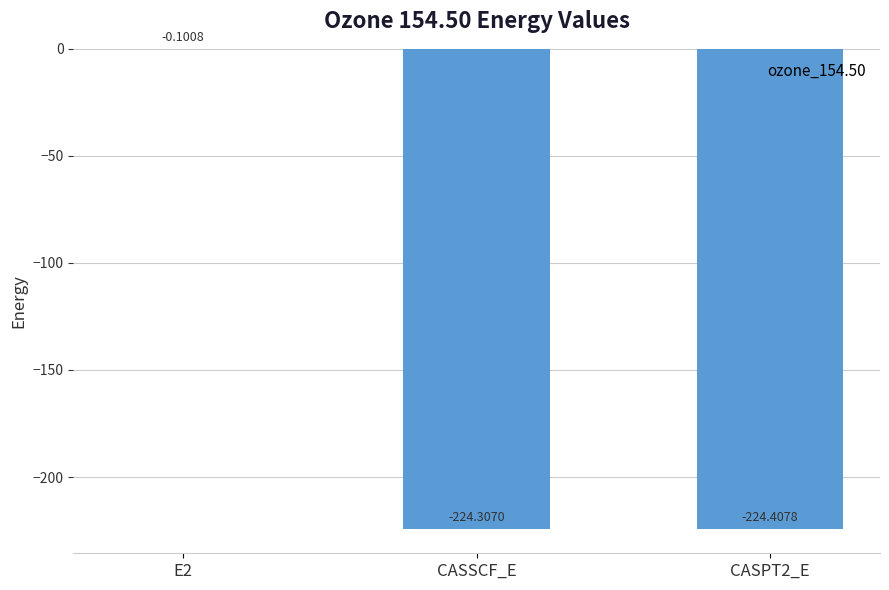

Is it true that the value at CASPT2_E is -366.6?

False